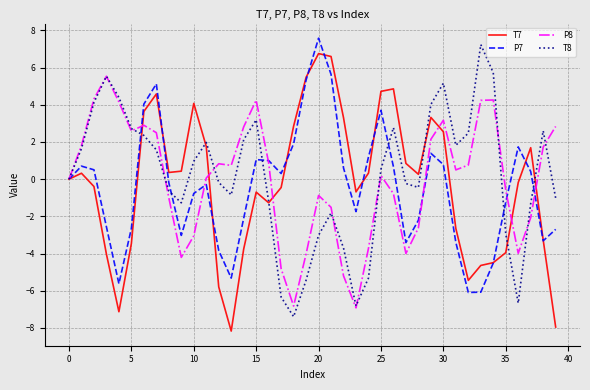

What is the greatest value displayed?

7.6